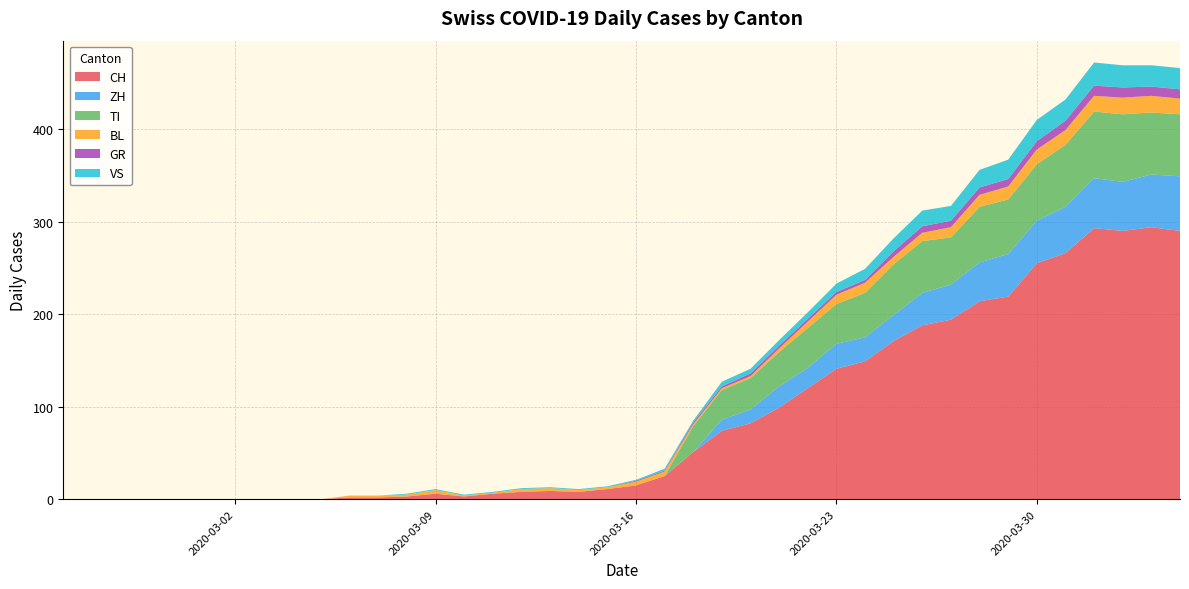

Reading left to right, what are all the values shown in this chart?

CH: 0	0	0	0	0	0	0	0	0	0	2	2	3	6	3	6	8	9	8	11	15	25	51	74	82	99	120	141	149	171	188	194	214	219	255	266	293	290	294	290
ZH: 0	0	0	0	0	0	0	0	0	0	0	0	0	0	0	0	0	0	0	0	0	0	0	12	15	23	22	27	26	28	35	38	42	46	46	50	54	53	57	59
TI: 0	0	0	0	0	0	0	0	0	0	0	0	0	0	0	0	0	0	0	0	0	0	28	32	34	37	43	43	48	55	56	51	60	59	61	67	72	73	67	67
BL: 0	0	0	0	0	0	0	0	0	0	2	2	2	4	1	1	3	3	2	2	4	5	2	2	2	4	7	10	11	8	9	11	13	14	16	16	17	18	18	17
GR: 0	0	0	0	0	0	0	0	0	0	0	0	0	0	0	0	0	0	0	0	1	1	2	2	3	3	3	3	3	6	7	7	8	8	9	10	11	11	10	10
VS: 0	0	0	0	0	0	0	0	0	0	0	0	1	1	1	1	1	1	1	1	1	2	2	5	5	6	7	9	12	14	17	16	19	21	23	23	25	24	23	23